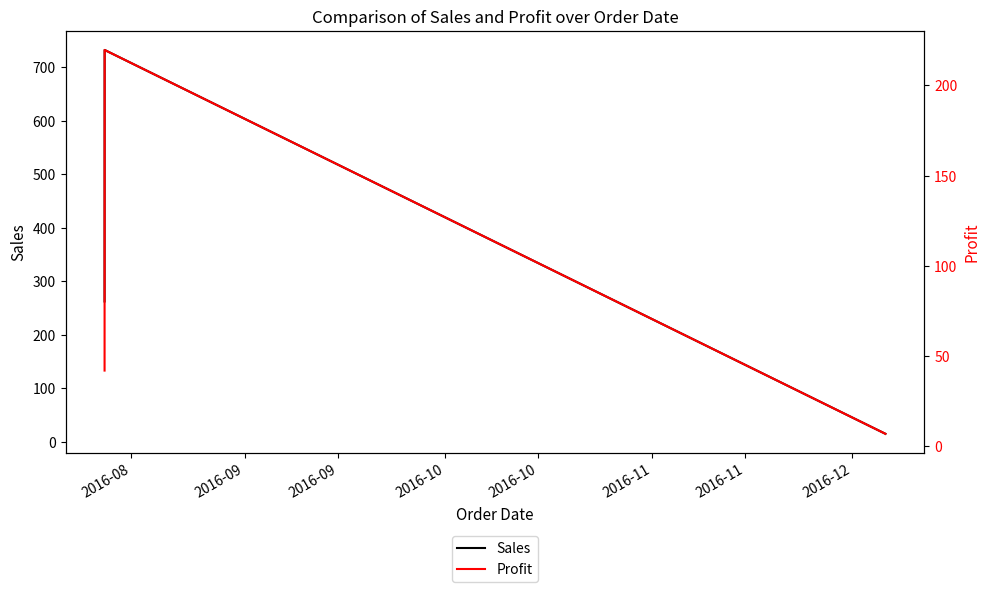

The value of Profit at 2016-09 is 3.0. True or false?

False